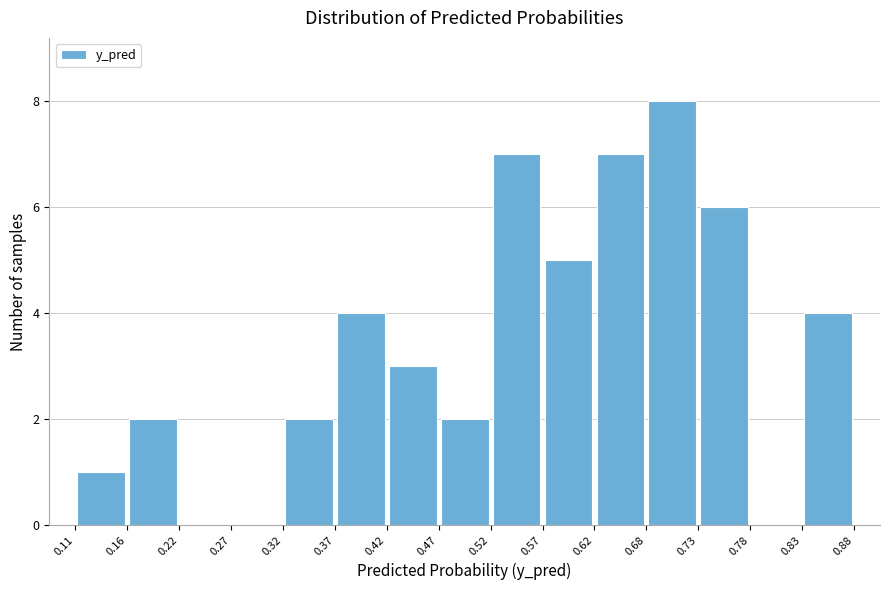

Over which range of the x-axis is the bar tallest?

0.68 to 0.73